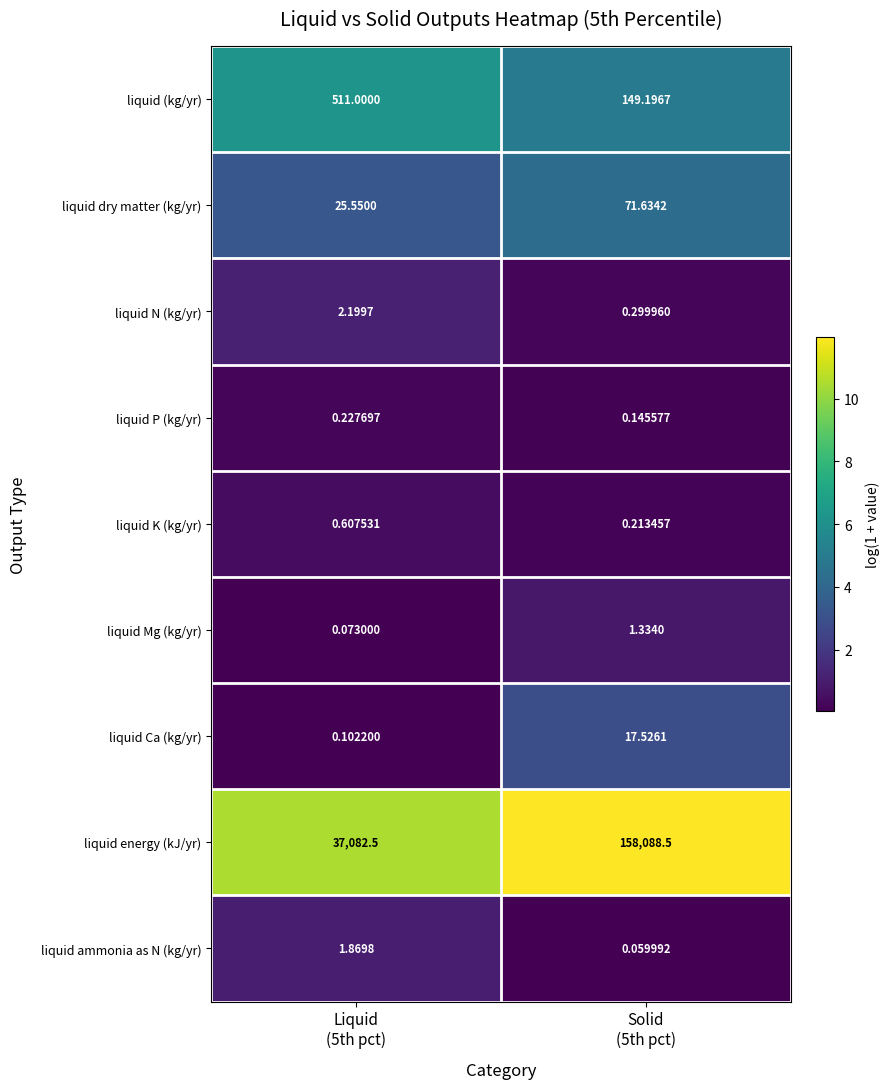

Which series has the largest total across all categories?

liquid energy (kJ/yr)